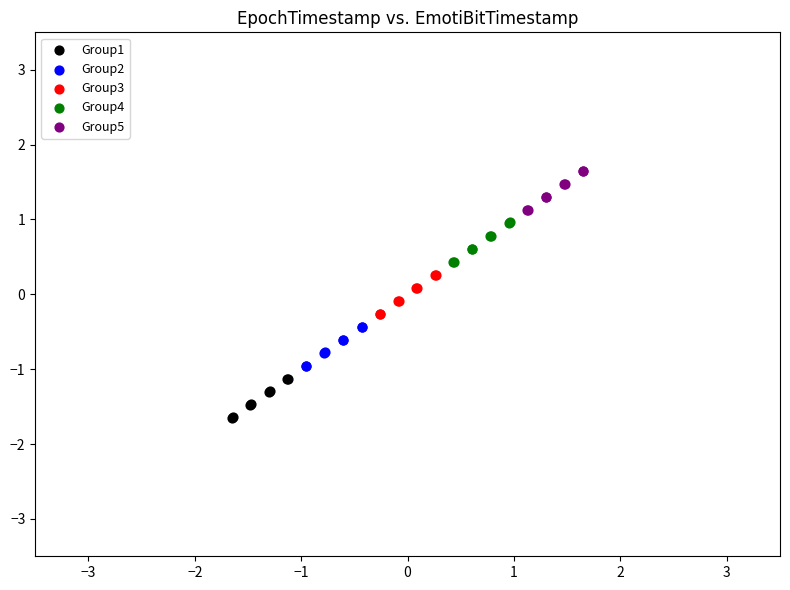

What are all the series names shown in the legend?

Group1, Group2, Group3, Group4, Group5